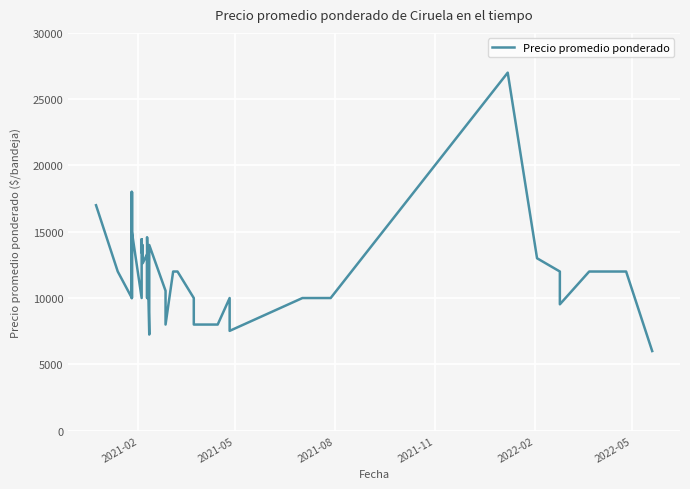

How many values are below 12000?

18